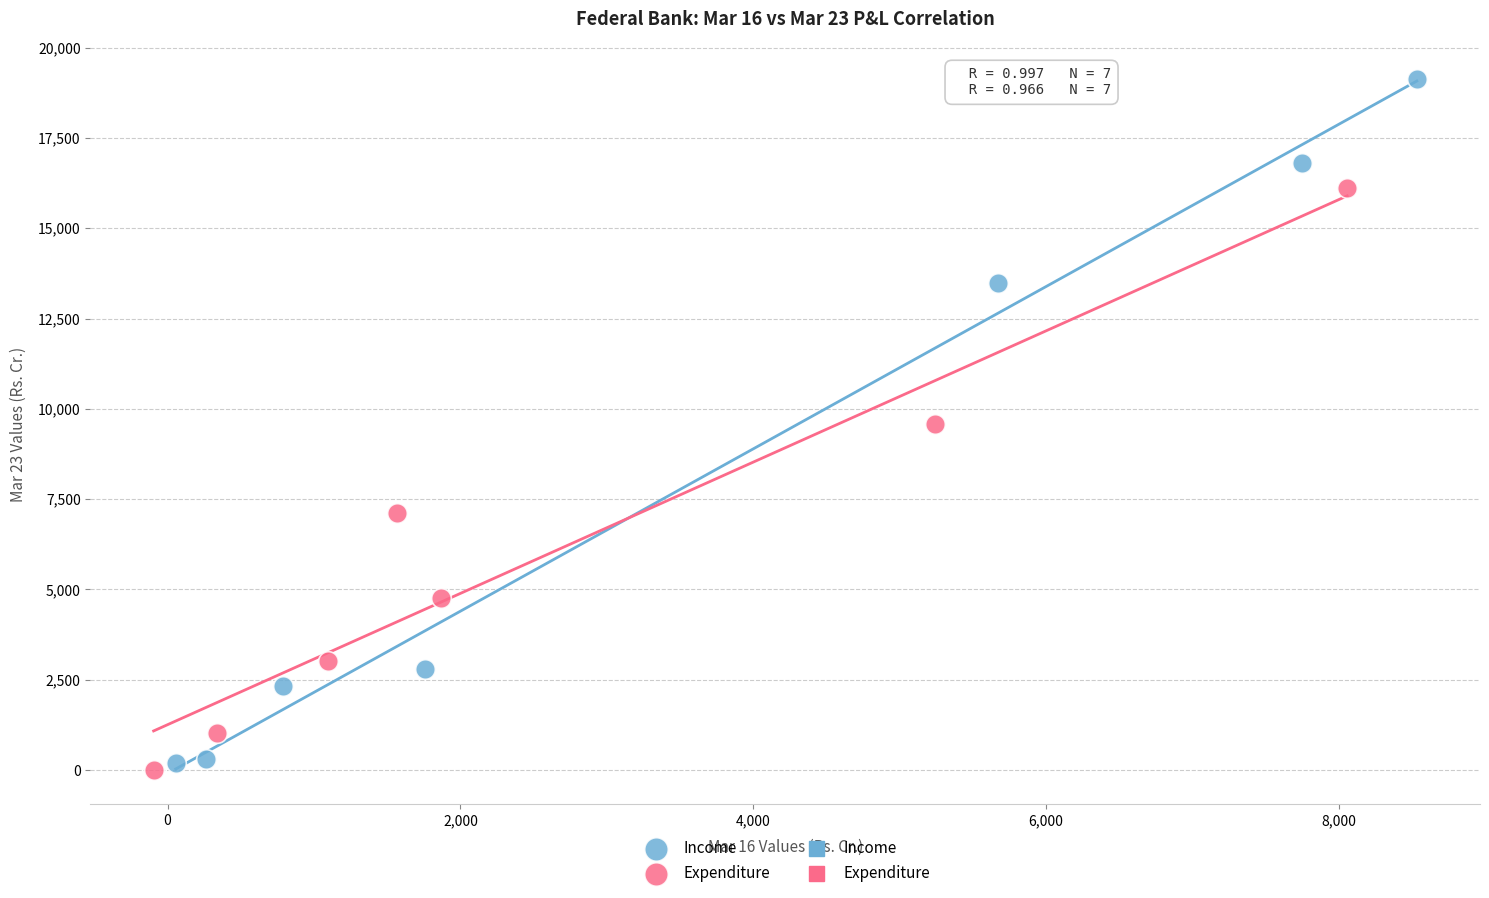

Which series contains the lowest Y value?

Expenditure